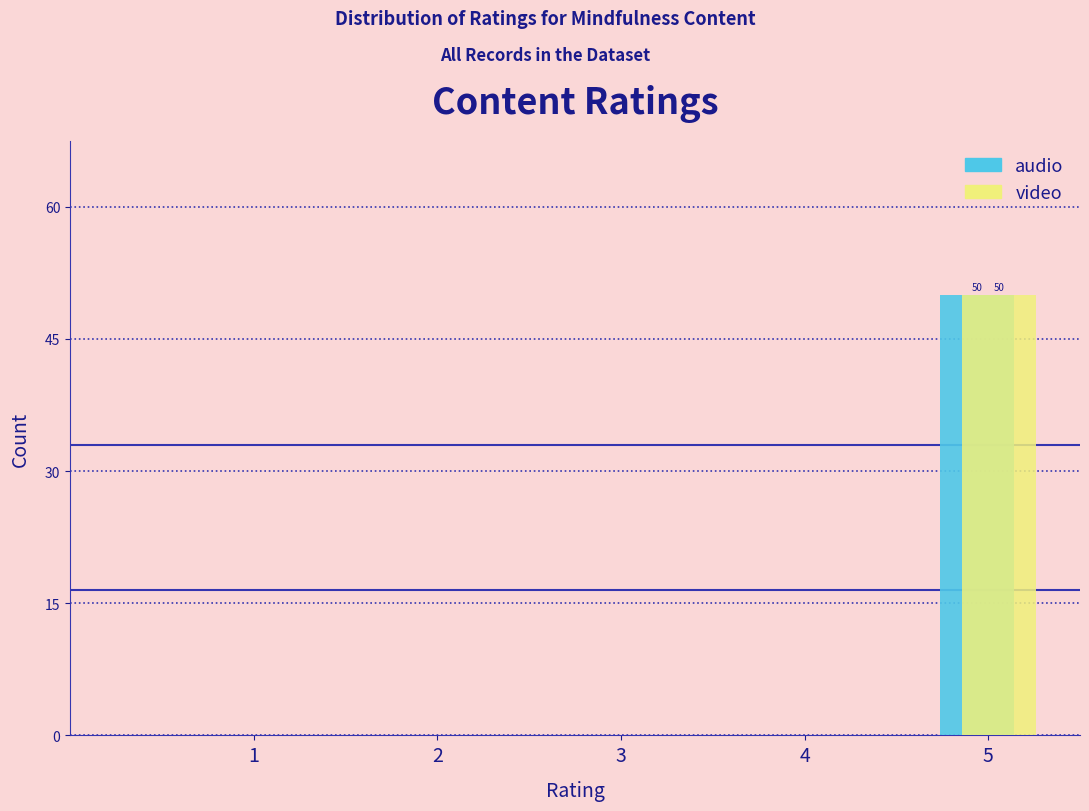

Reading left to right, list all the values displayed in this chart.

audio: 1=0	2=0	3=0	4=0	5=50
video: 1=0	2=0	3=0	4=0	5=50